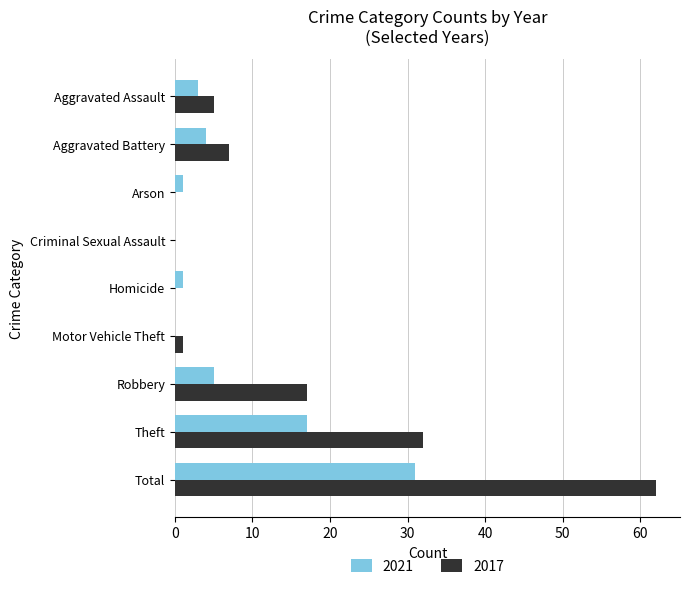

What are all the series names shown in the legend?

2021, 2017